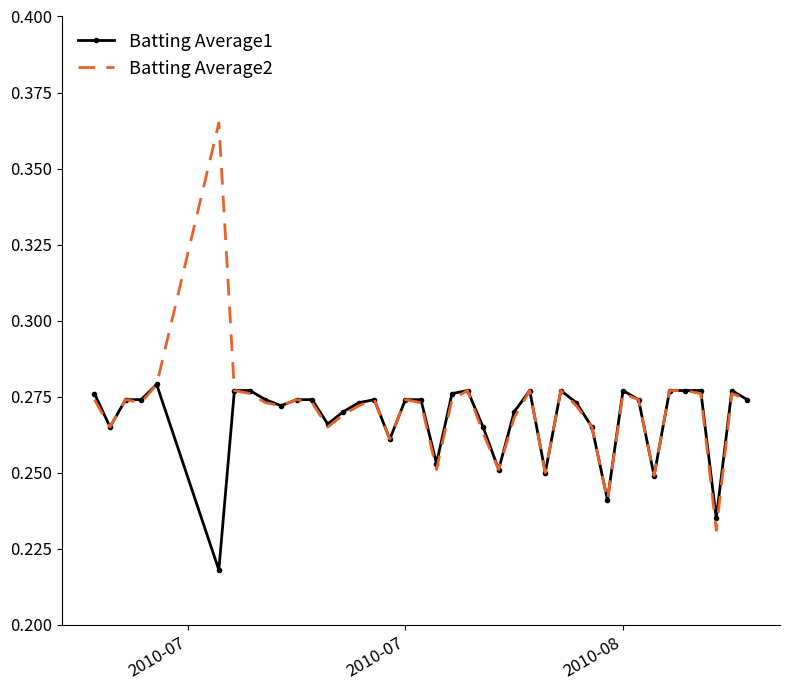

Which series has the largest range (max minus min)?

Batting Average2